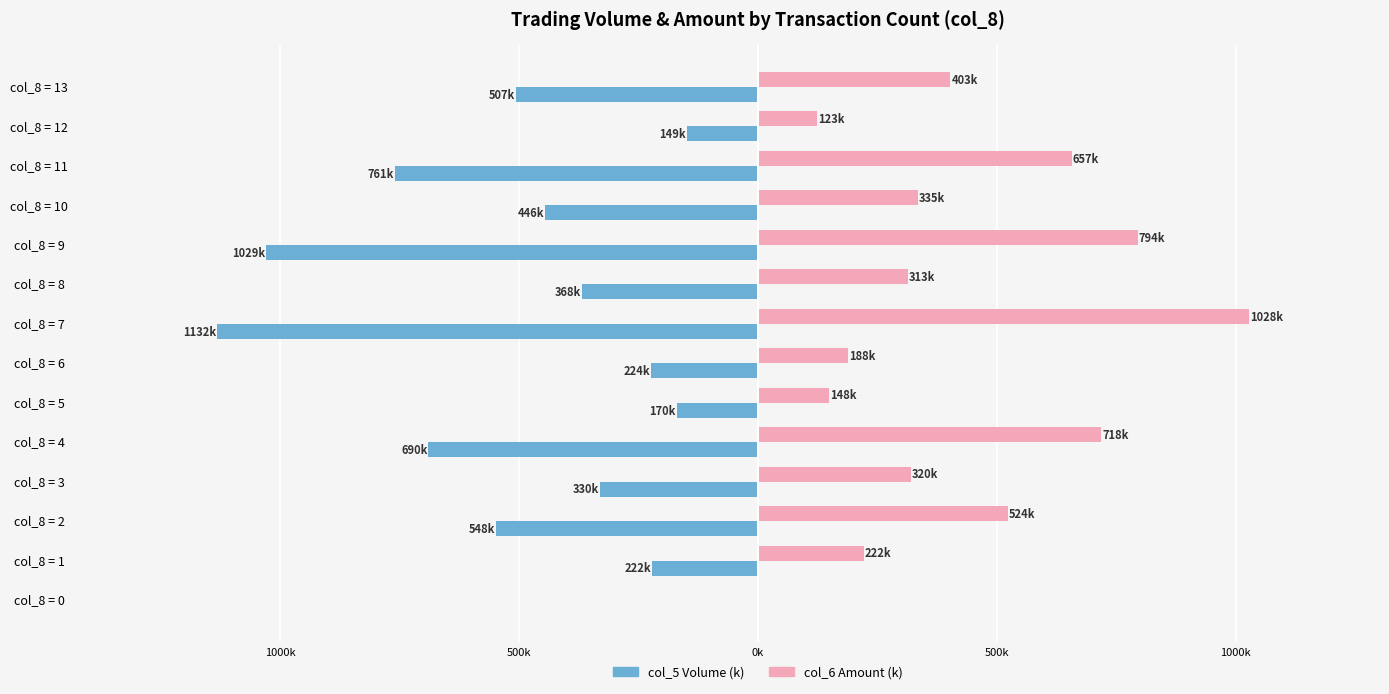

True or false: col_6 (Amount k) has a value of -384.7 at col_8 = 0.

False